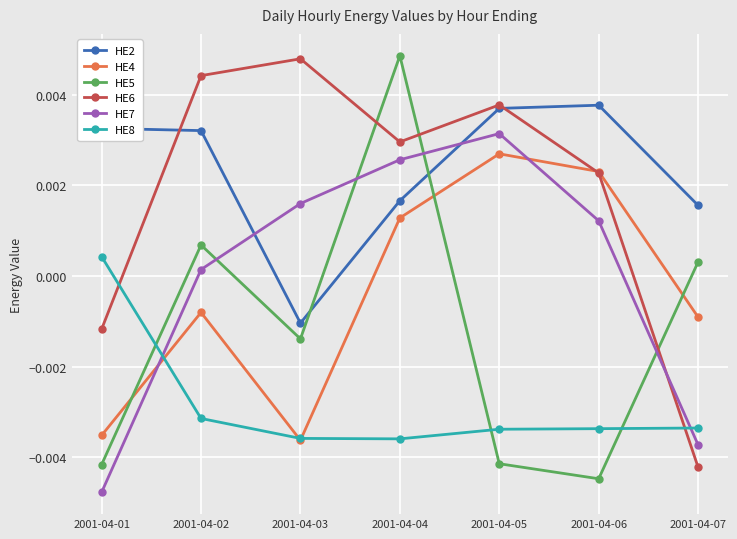

How many times do HE8 and HE6 cross each other?

2